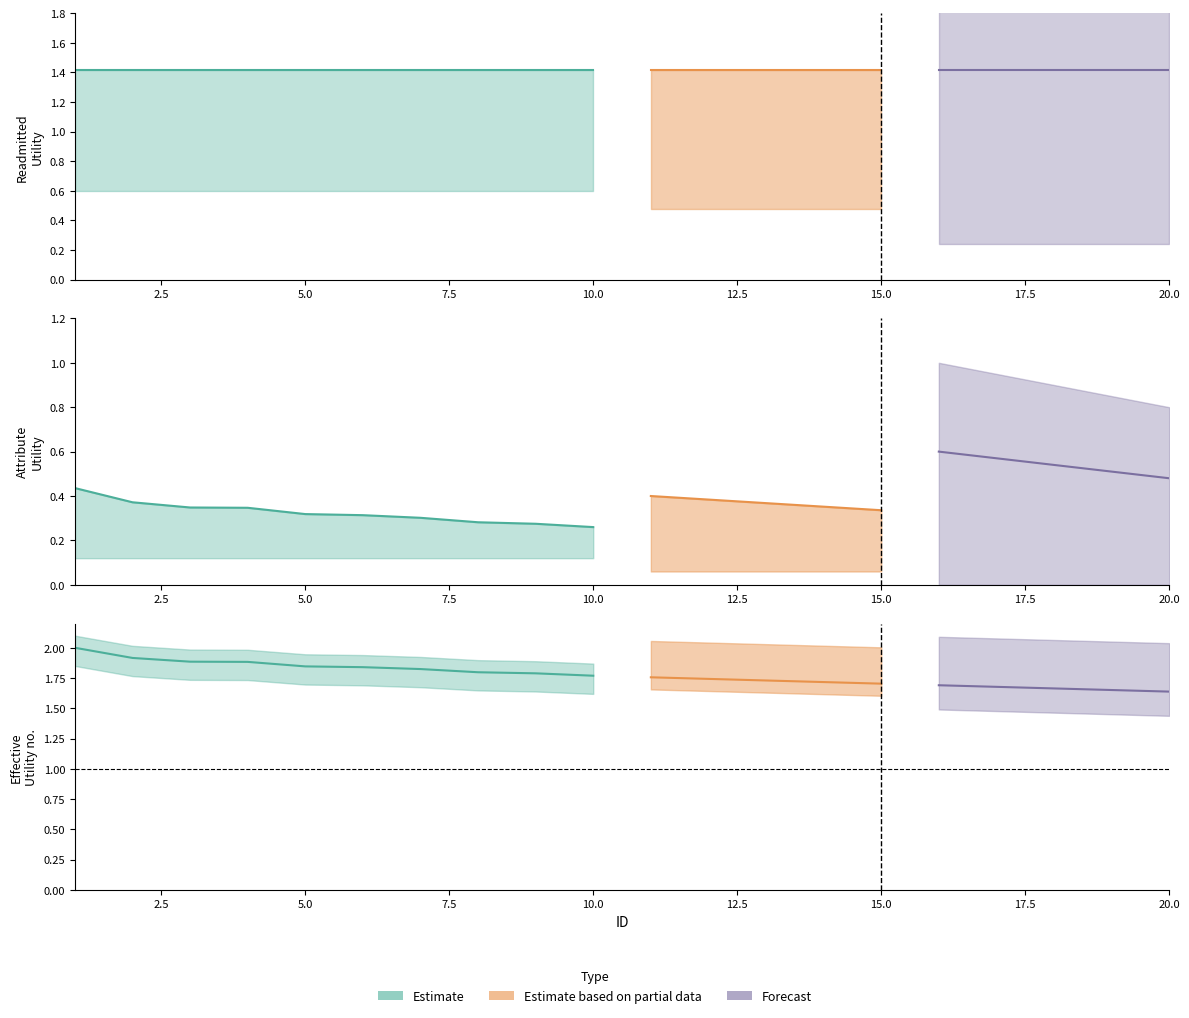

The readmitted series shows 0.9 at 20. True or false?

False